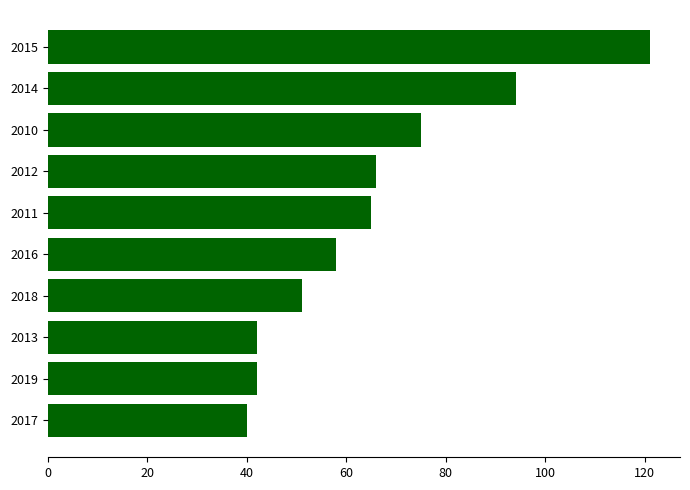

What is the approximate value at 2018?

51